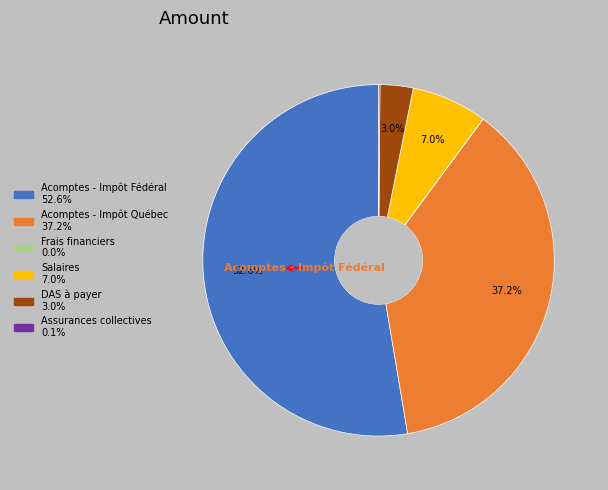

Which slice represents more than half of the pie?

Acomptes - Impôt Fédéral